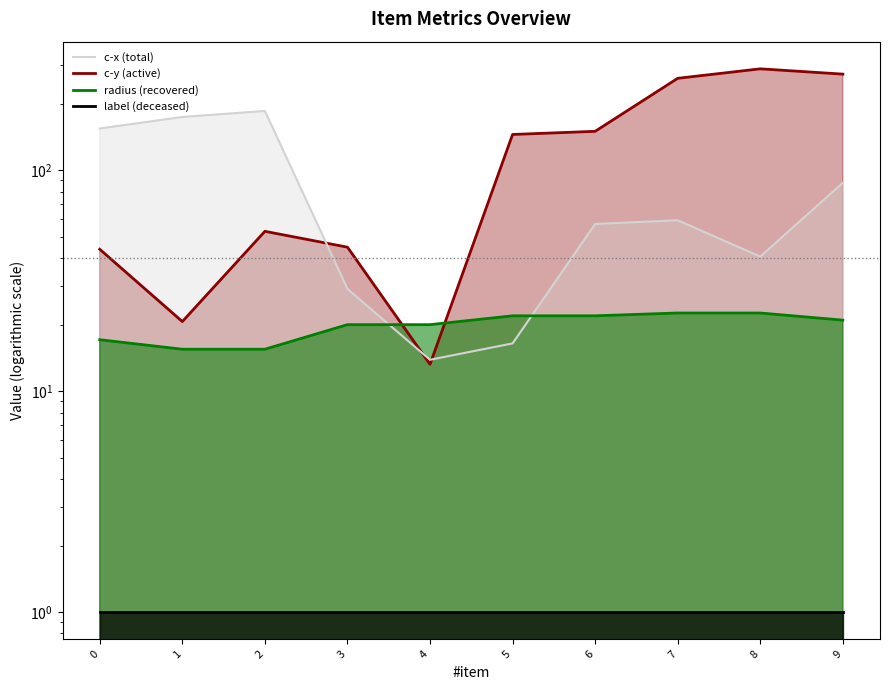

What is the maximum value for c-x?

287.7